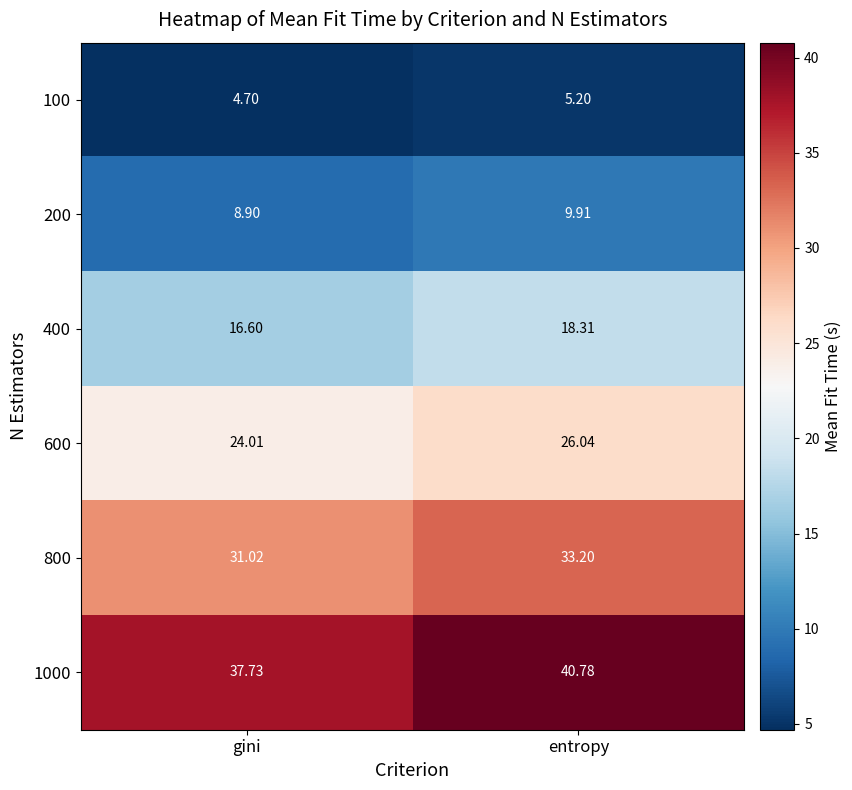

At which label does 400 reach its peak?

entropy